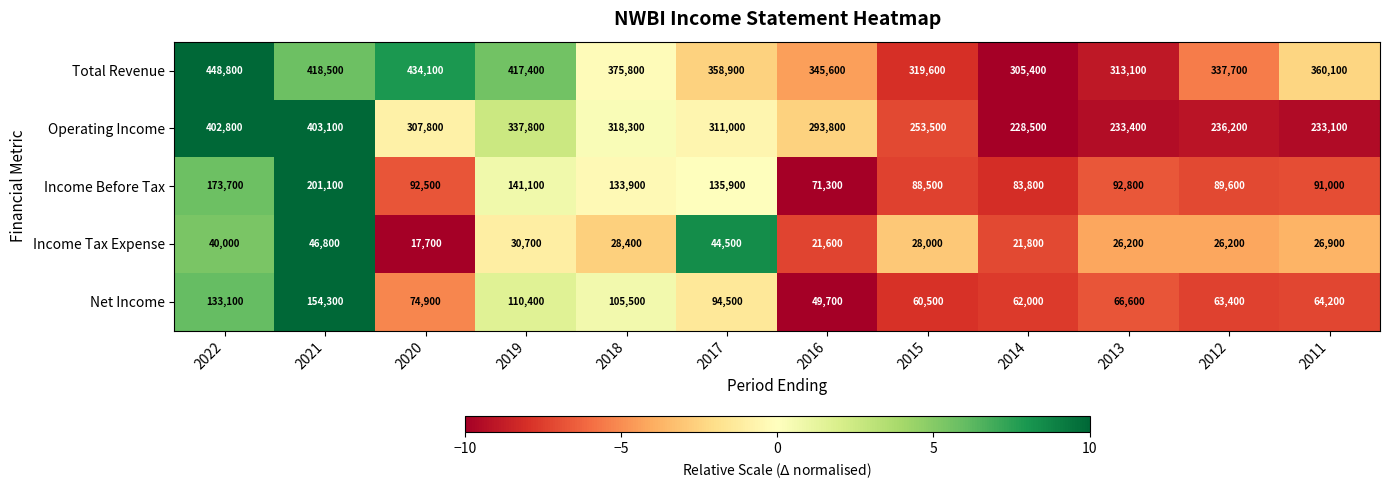

Count the number of categories in the chart.

12